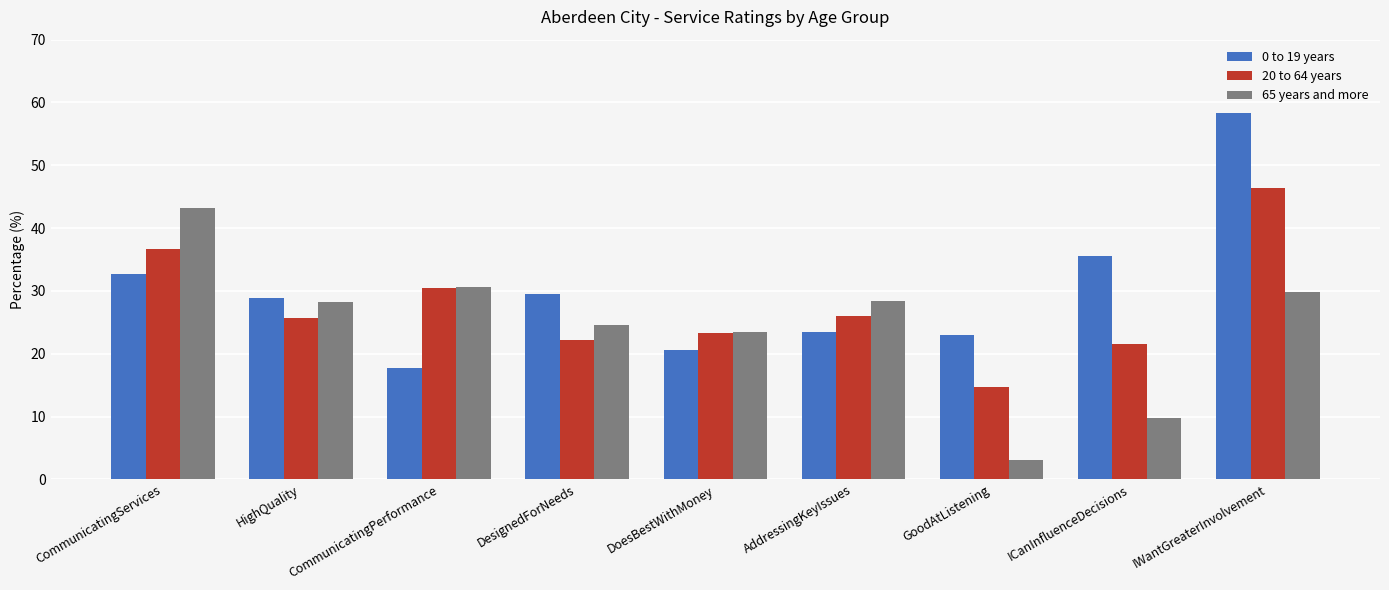

Which series has the largest total across all categories?

0 to 19 years